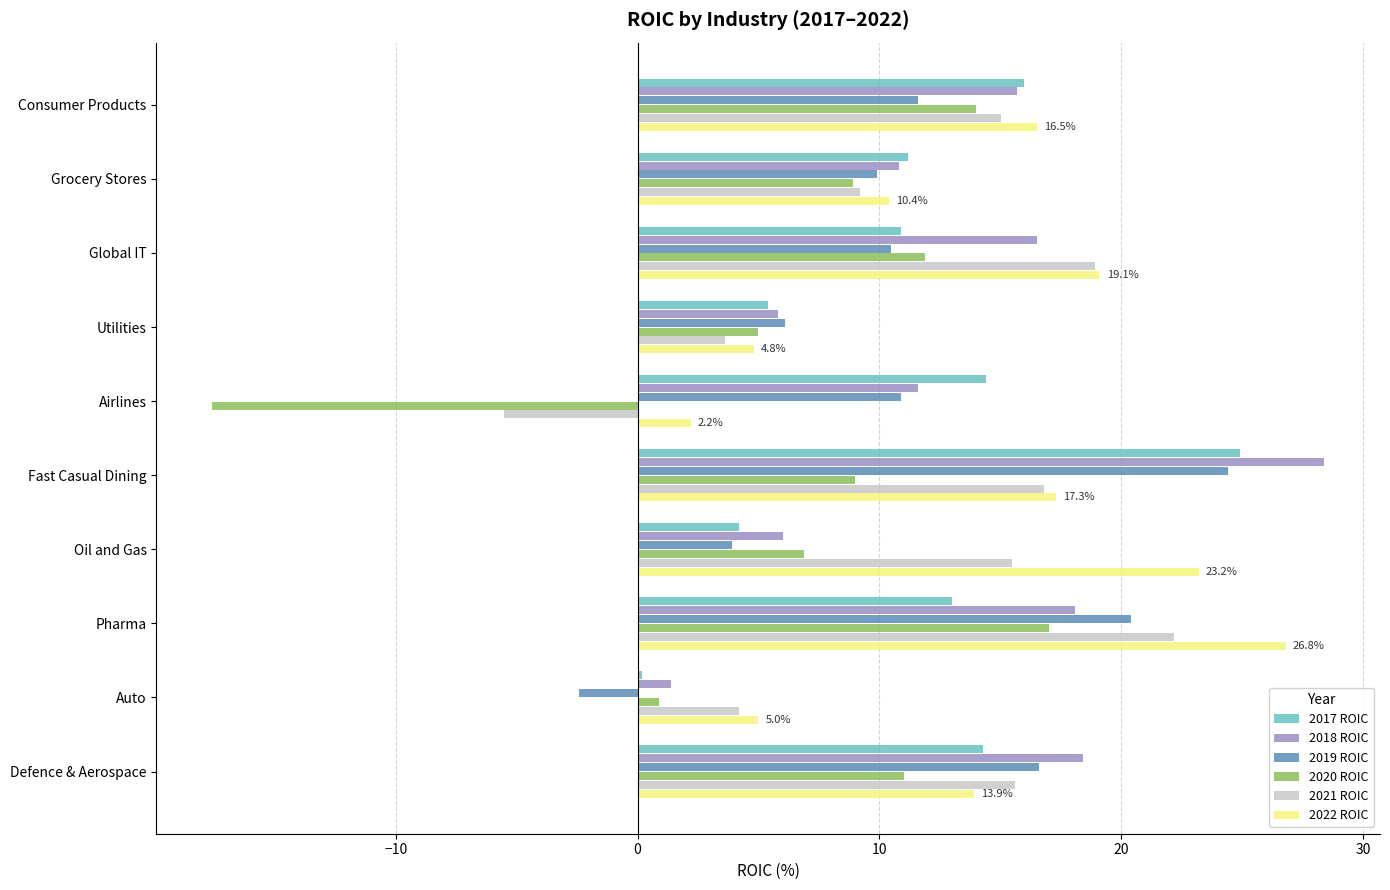

Is it true that 2019 ROIC equals 11.6 at Consumer Products?

True